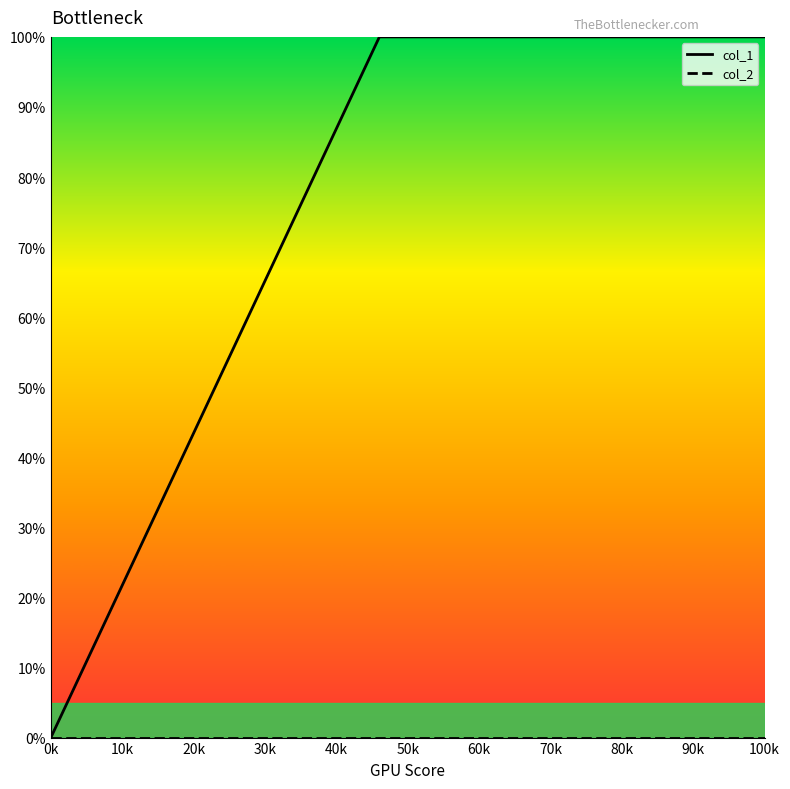

Does the chart have visible grid lines?

No